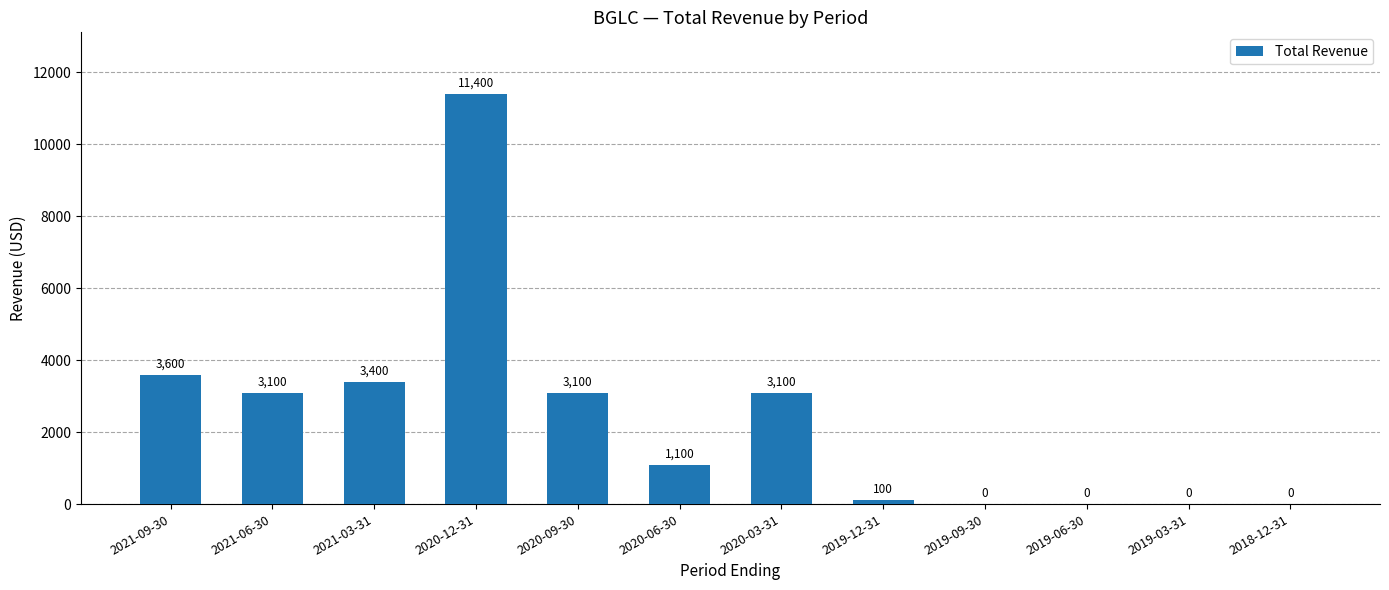

True or false: the data shows 3100 at 2020-03-31.

True